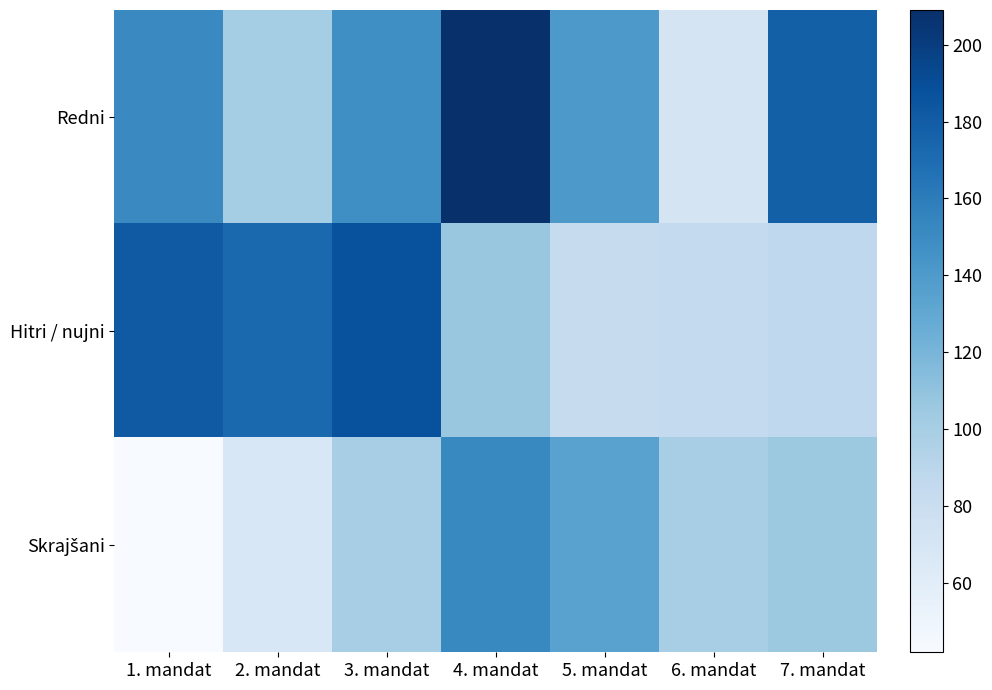

Which series has the largest range (max minus min)?

Redni